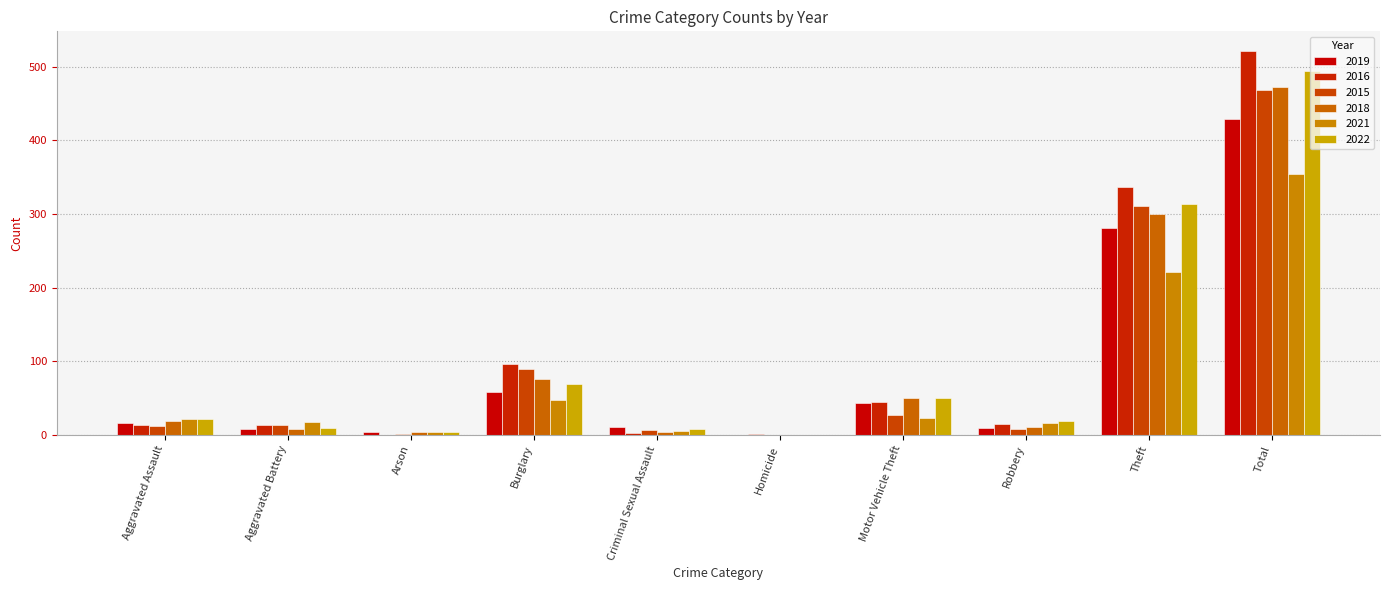

Reading left to right, transcribe all the data shown in this chart.

2019: 16	8	4	58	10	0	43	9	281	429
2016: 13	13	0	96	3	1	44	15	337	522
2015: 12	13	1	90	6	0	27	8	311	468
2018: 19	8	4	76	4	0	50	11	300	472
2021: 21	17	4	47	5	0	23	16	221	354
2022: 22	9	4	69	8	0	50	19	313	494